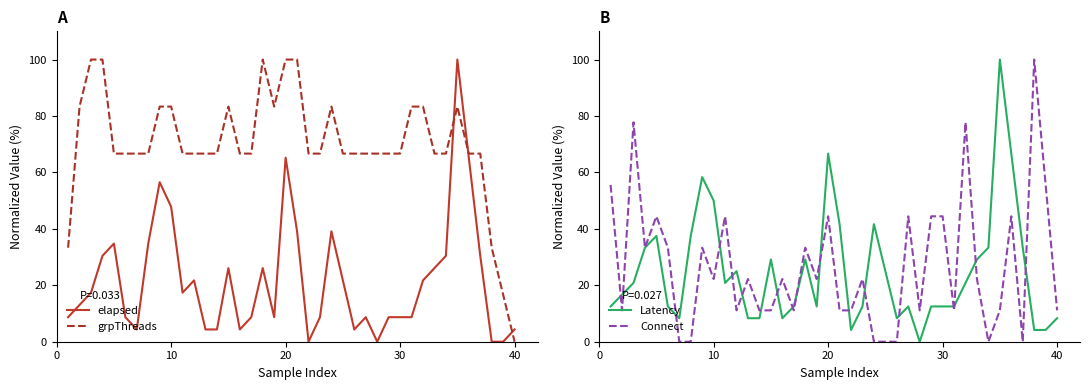

True or false: grpThreads and elapsed intersect in this chart.

True